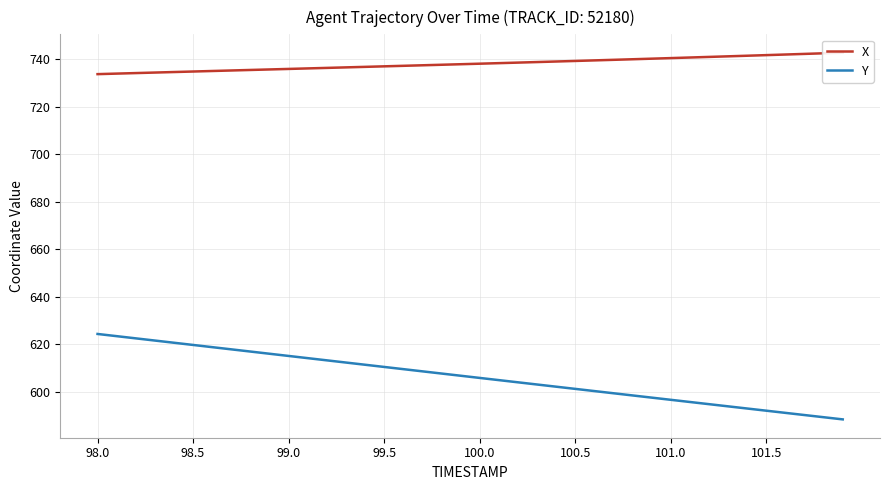

Rank the series by their maximum value, from lowest to highest.

Y, X